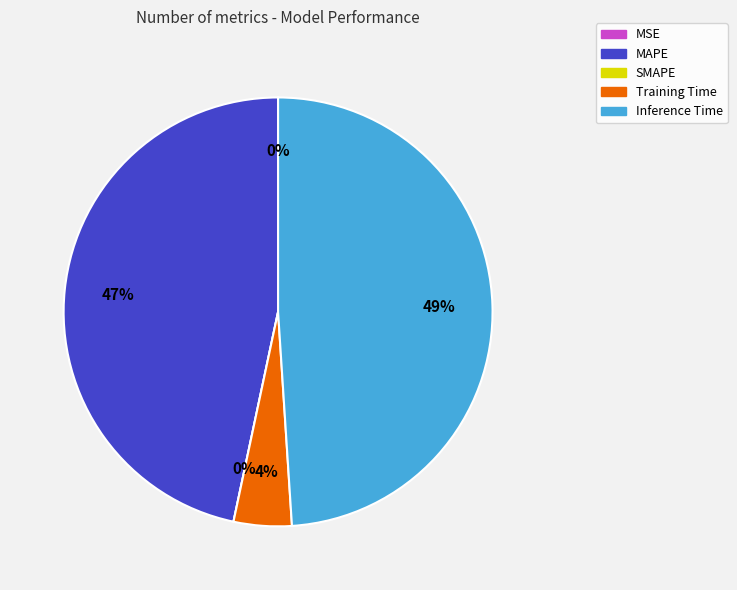

Is it true that MAPE is 62% of the pie?

False